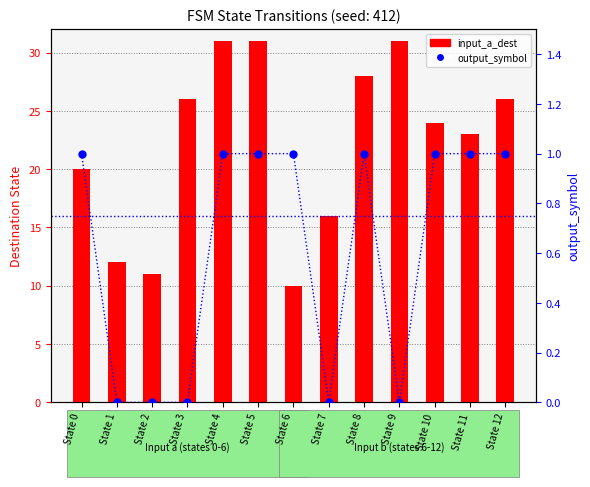

Reading right to left, what are all the values shown in this chart?

input_a_dest: 26	23	24	31	28	16	10	31	31	26	11	12	20
output_symbol: 1	1	1	0	1	0	1	1	1	0	0	0	1